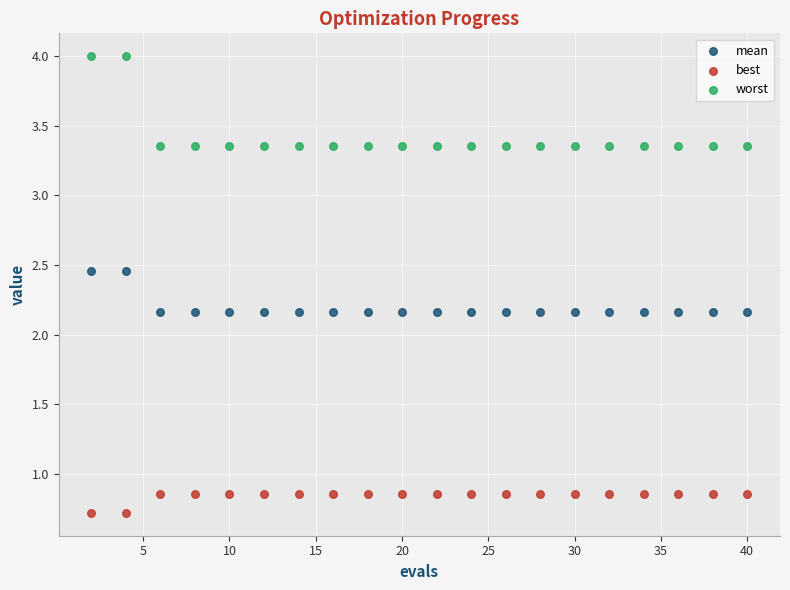

Across all data points, what is the range of Y values (max minus min)?

3.3